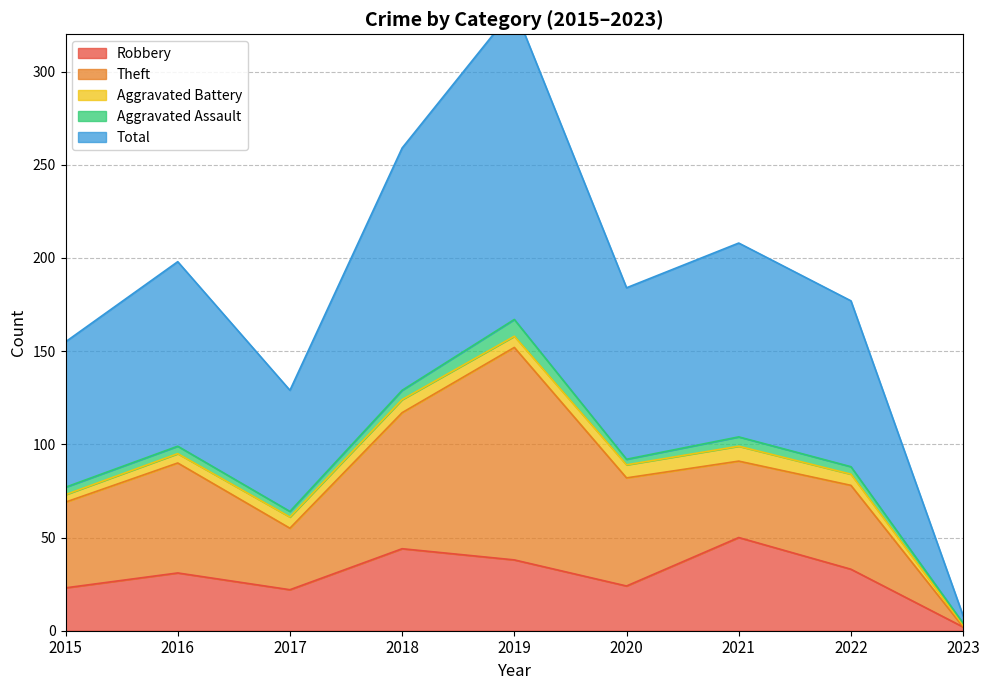

Which series has the largest total across all categories?

Total